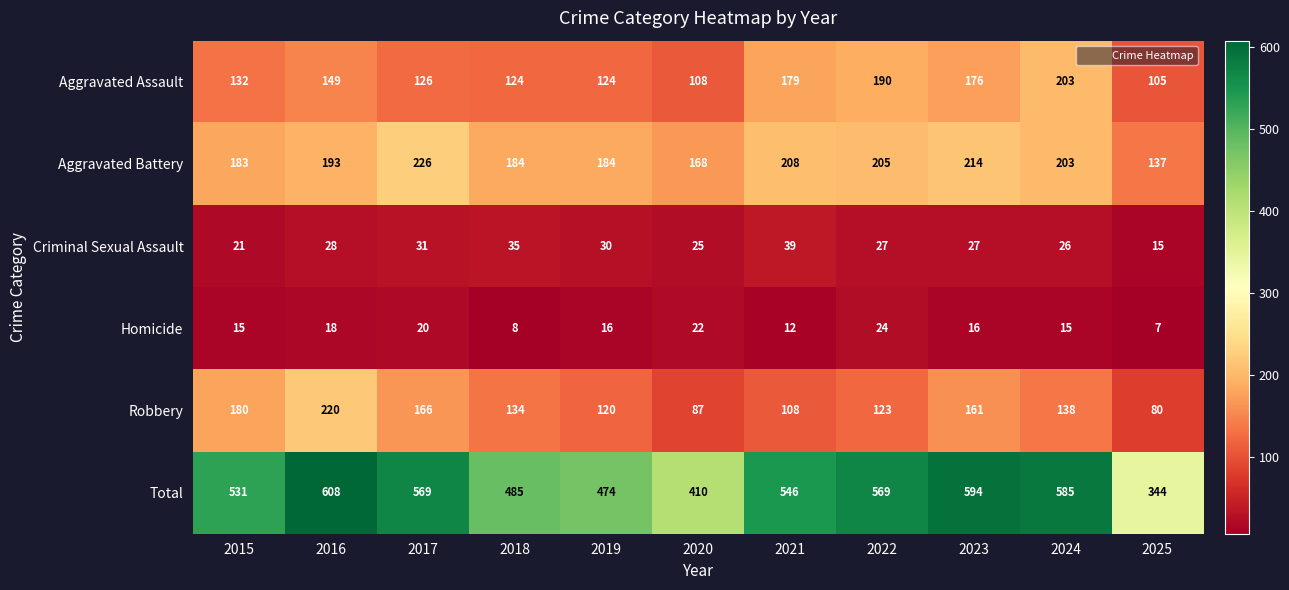

At 2015, list the series in order from smallest to largest.

Homicide, Criminal Sexual Assault, Aggravated Assault, Robbery, Aggravated Battery, Total